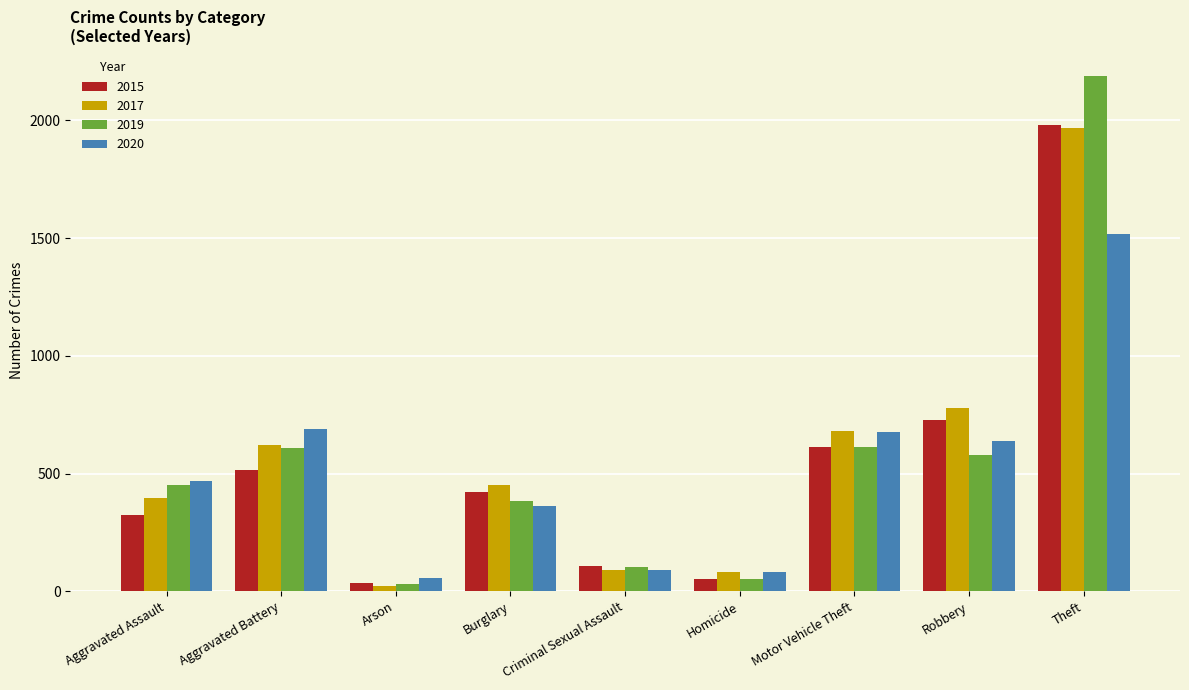

How many bars are there in each group?

4